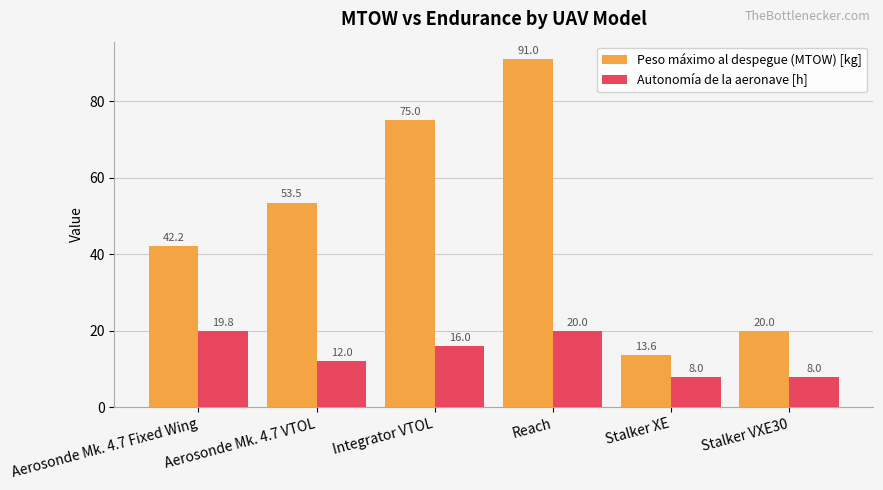

At which label does Autonomía de la aeronave [h] reach its peak?

Reach